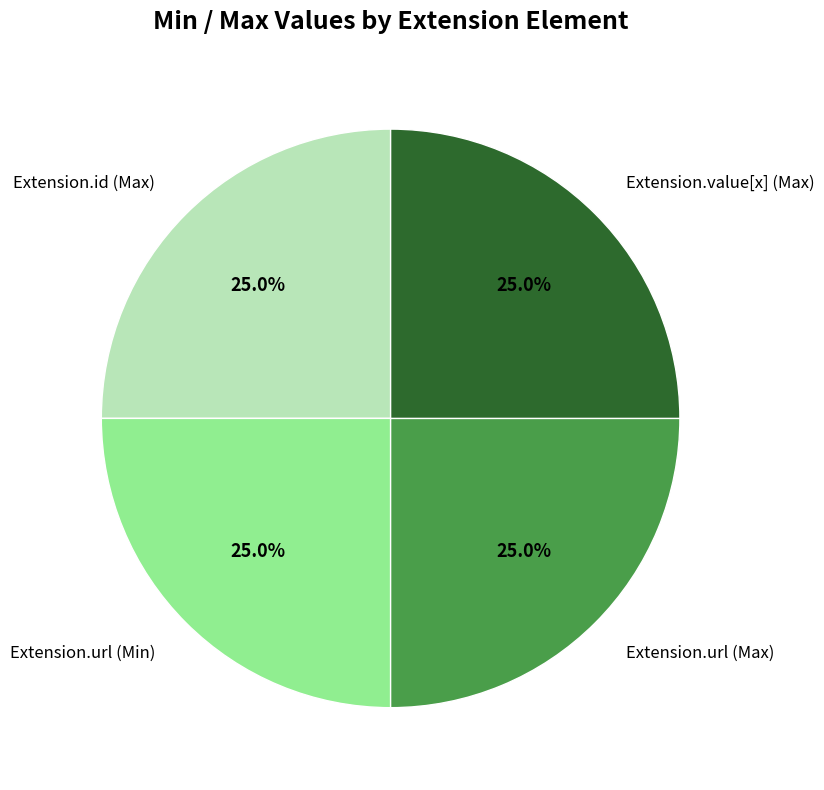

Combined, what portion of the pie is Extension.url (Min) and Extension.value[x] (Max)?

50.0%